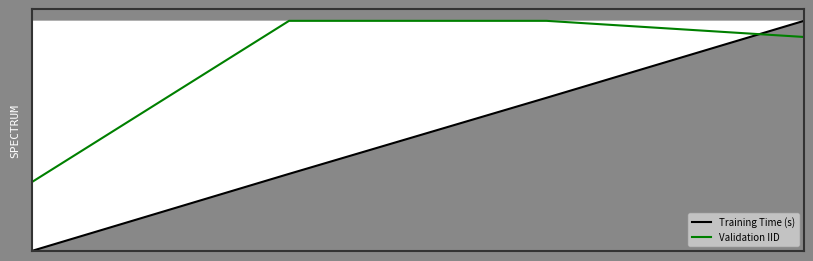

What is the difference between the maximum and second lowest values in the Training Time (s) series?

0.7